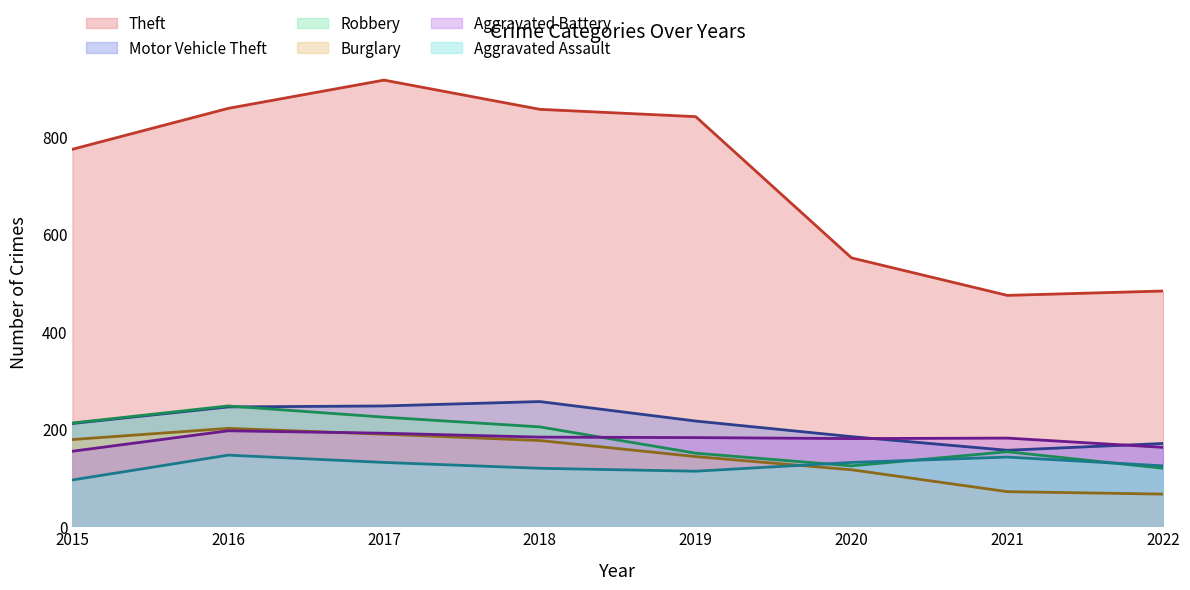

What is the value of the Burglary point at the 4th from the left?

176